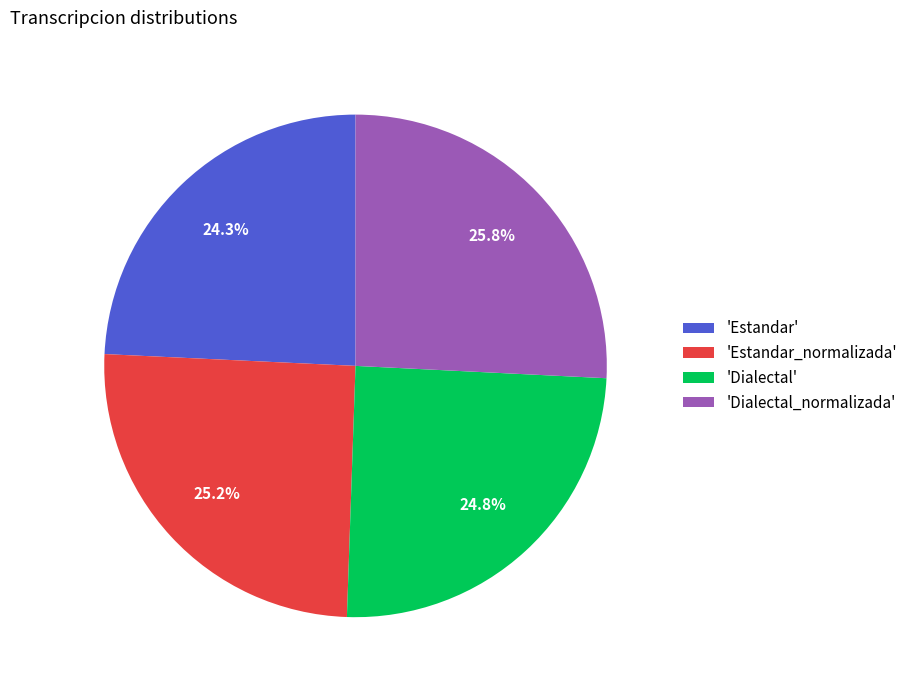

To the nearest percent, what is the average slice percentage?

25%